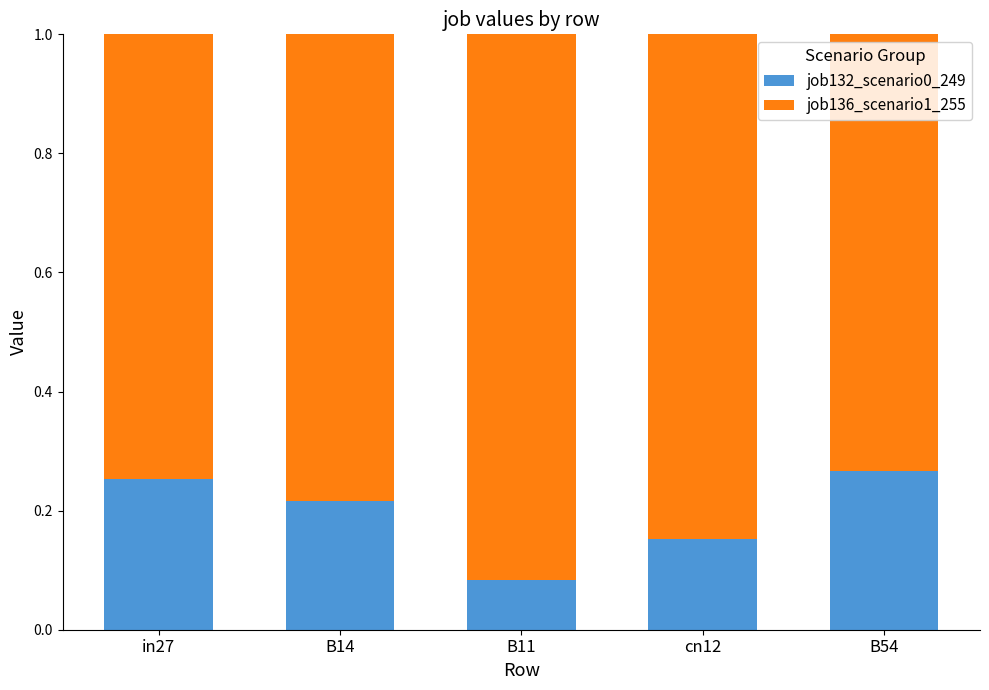

What is the sum of the job132_scenario0_249 values at B54 and cn12?

0.4